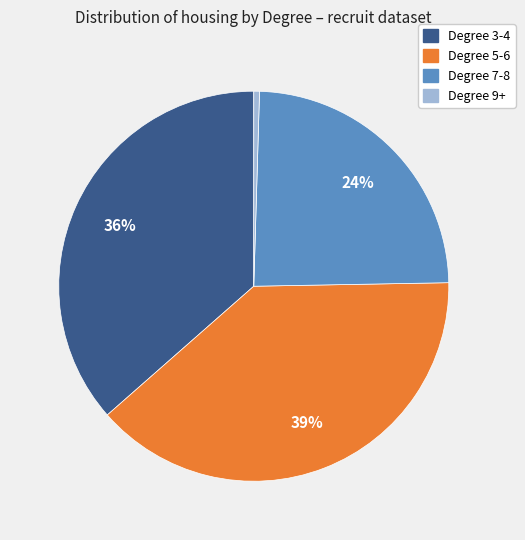

What percentage is the Degree 5-6 slice, to the nearest percent?

39%